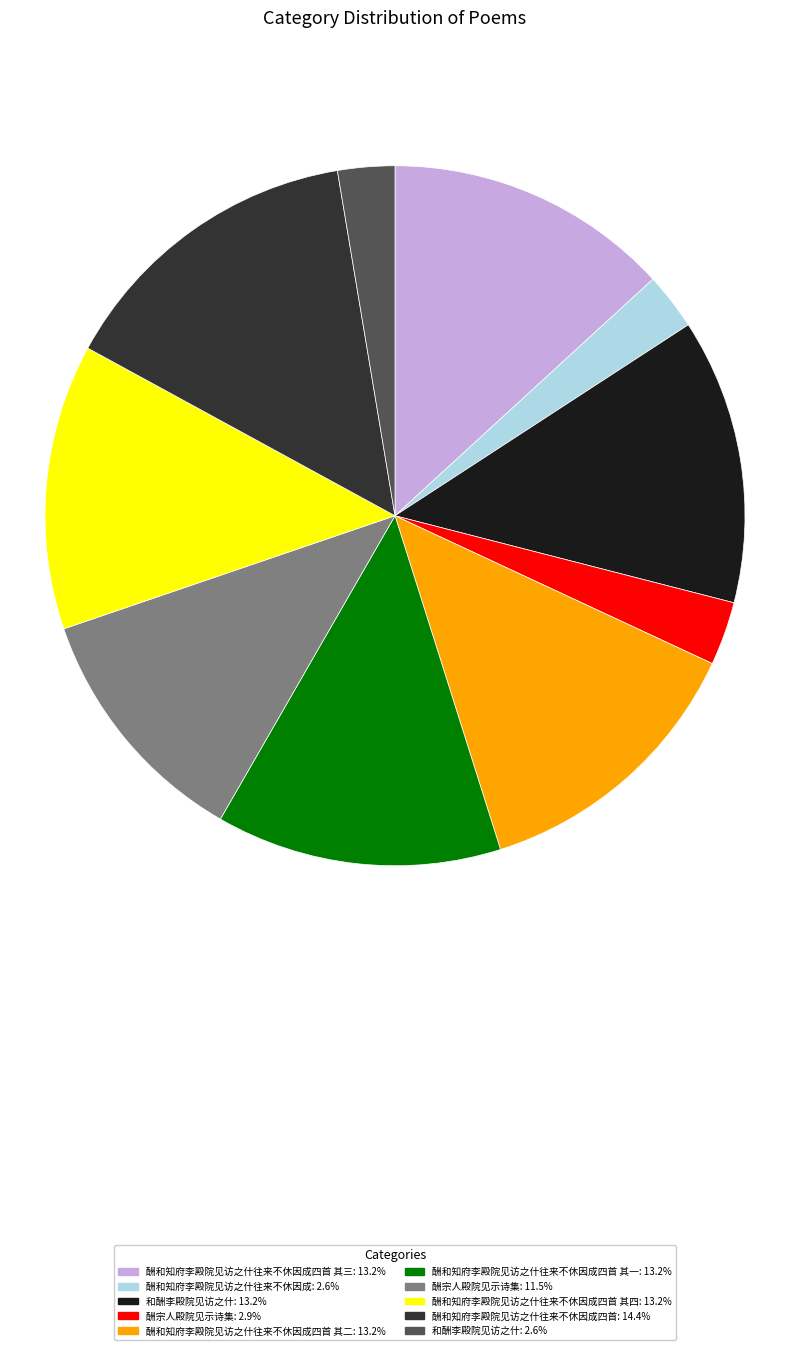

Do 酬和知府李殿院见访之什往来不休因成四首 其四: 13.2% and 和酬李殿院见访之什: 13.2% together represent more than half of the pie?

No